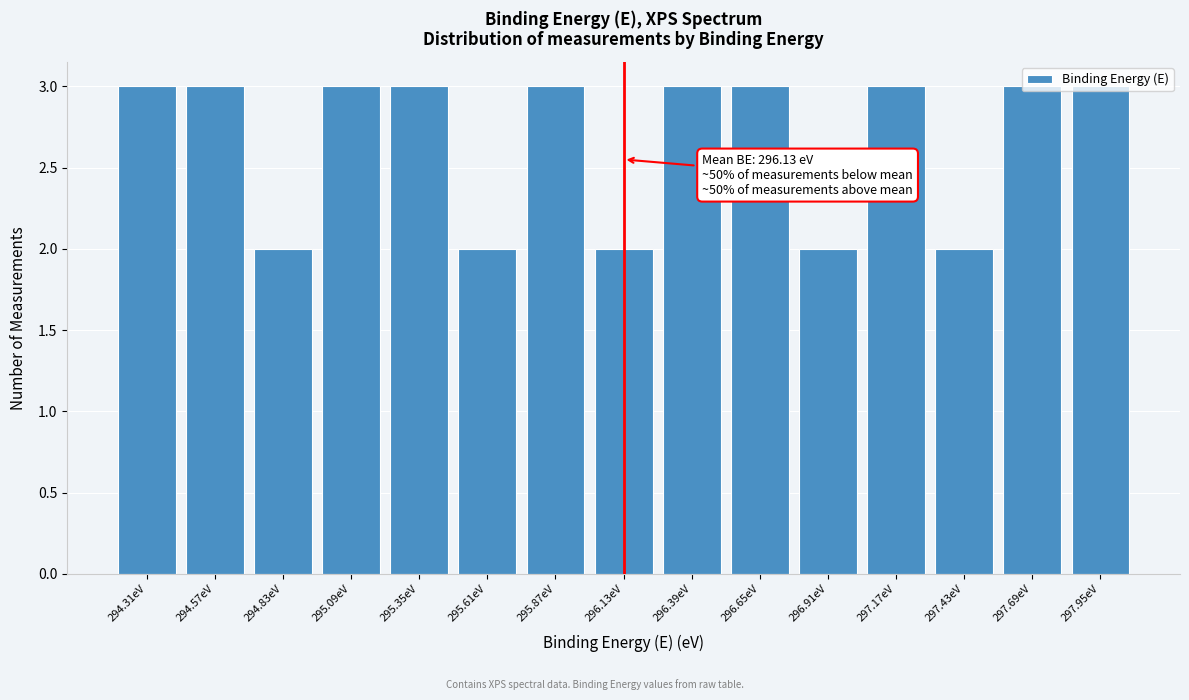

What is the label of the 12th bar from the left?

297.17eV